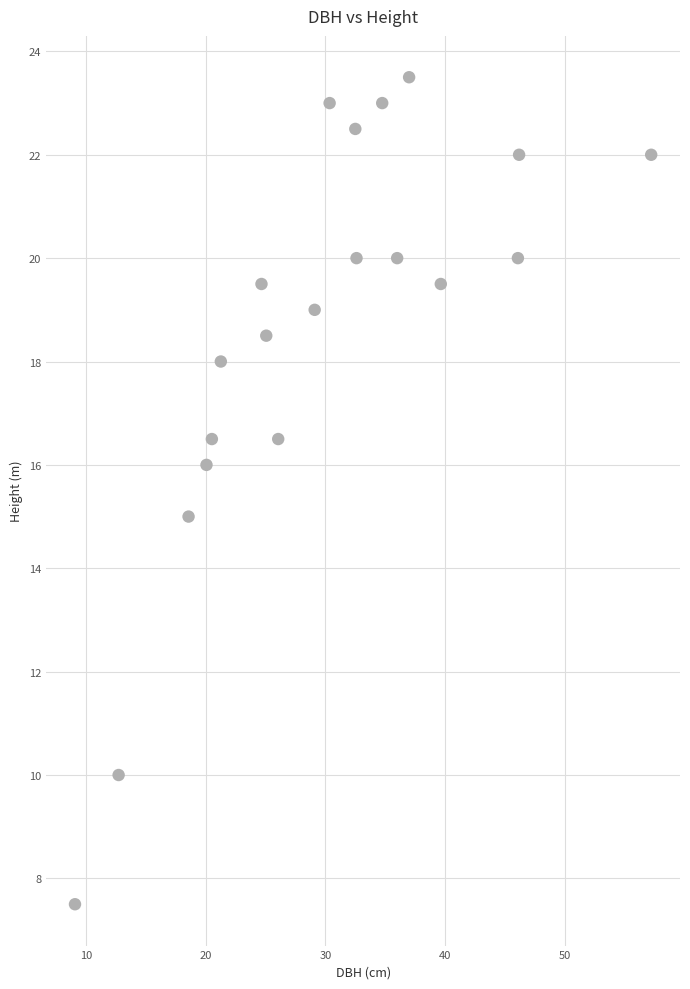

What is the range of X values (max minus min)?

48.2